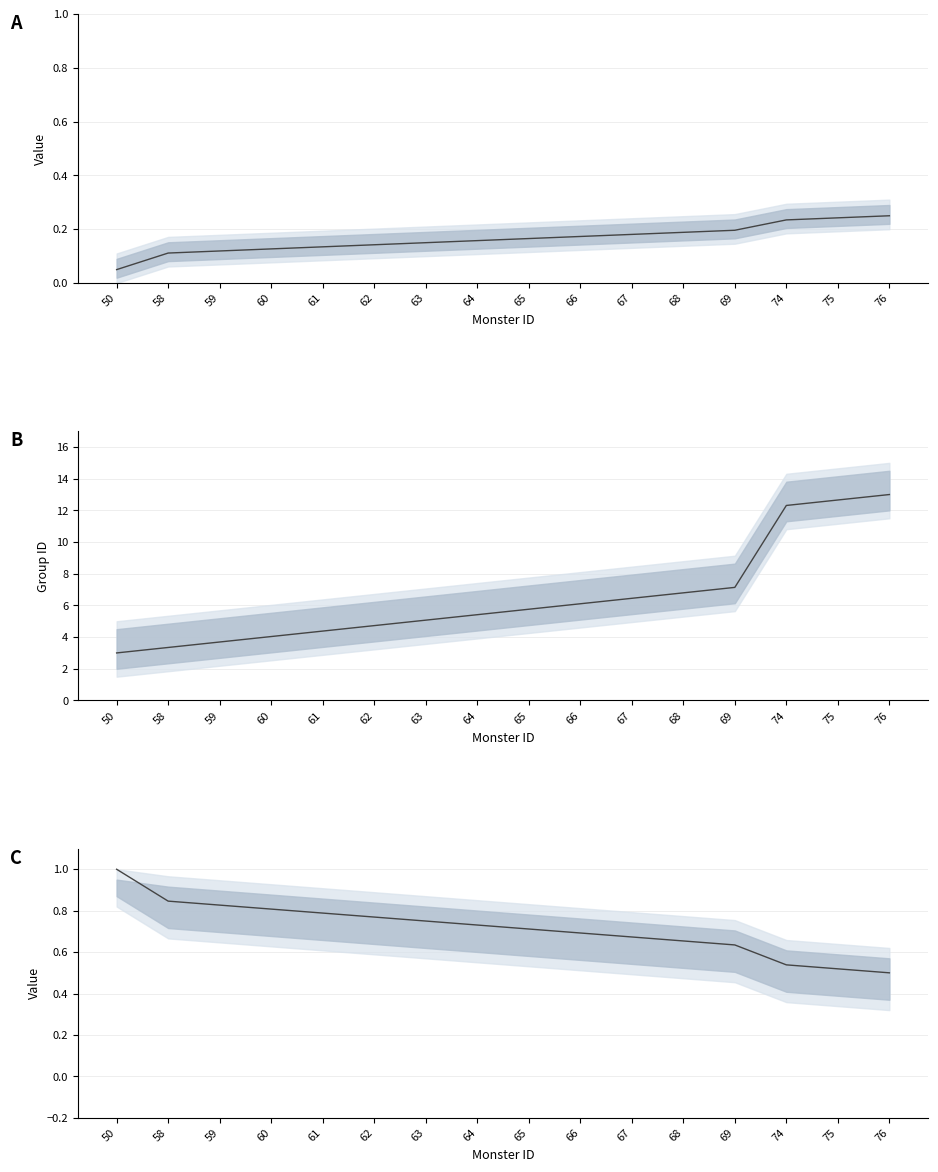

Rank the series at 50 from lowest to highest value.

Monster ID (norm), Inverse Monster ID (norm), Group ID